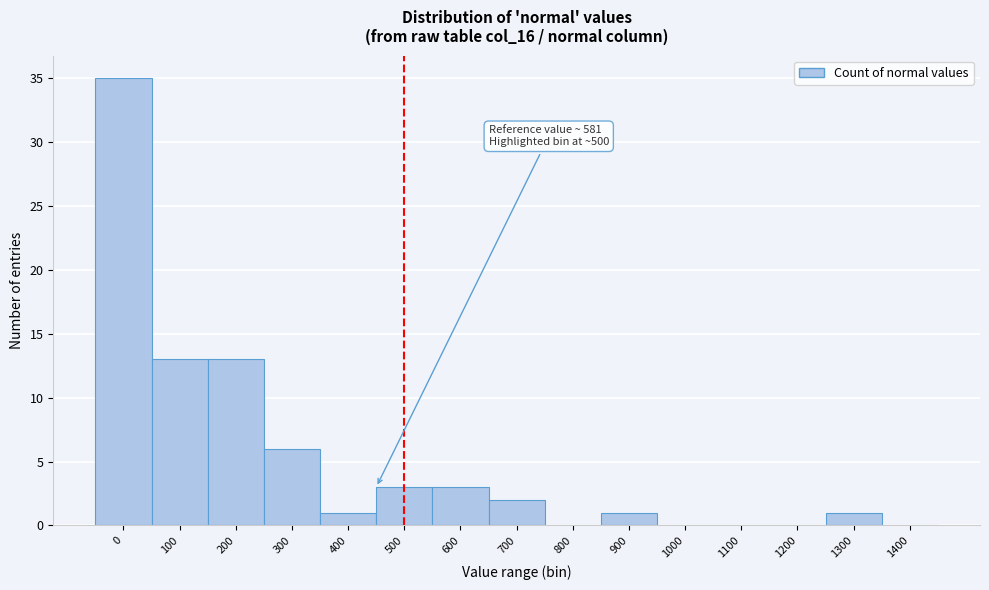

Reading right to left, transcribe all the data shown in this chart.

1400=0	1300=1	1200=0	1100=0	1000=0	900=1	800=0	700=2	600=3	500=3	400=1	300=6	200=13	100=13	0=35